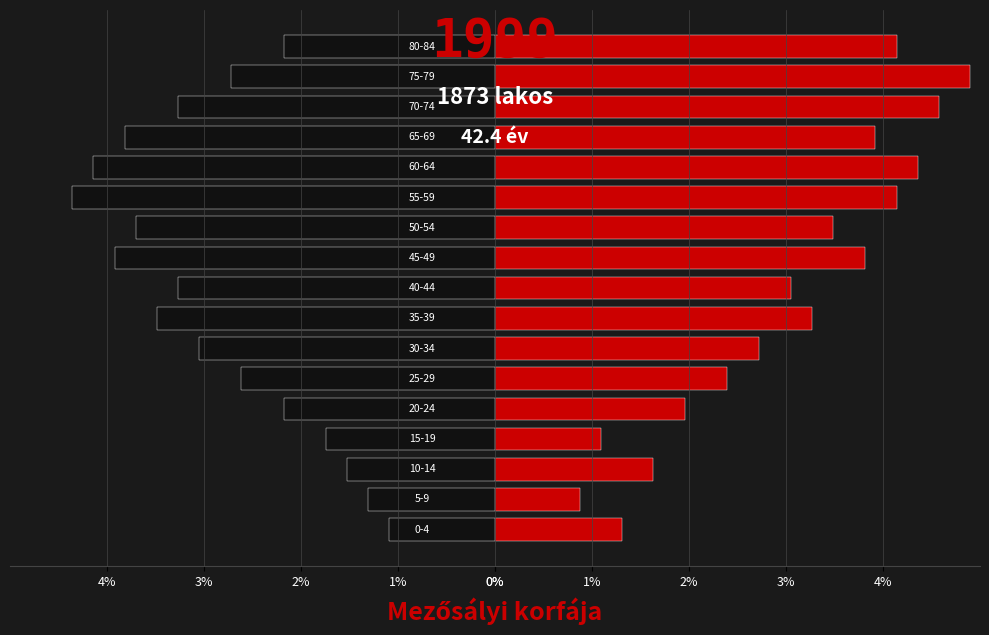

Rank the series by their maximum value, from highest to lowest.

Female, Male